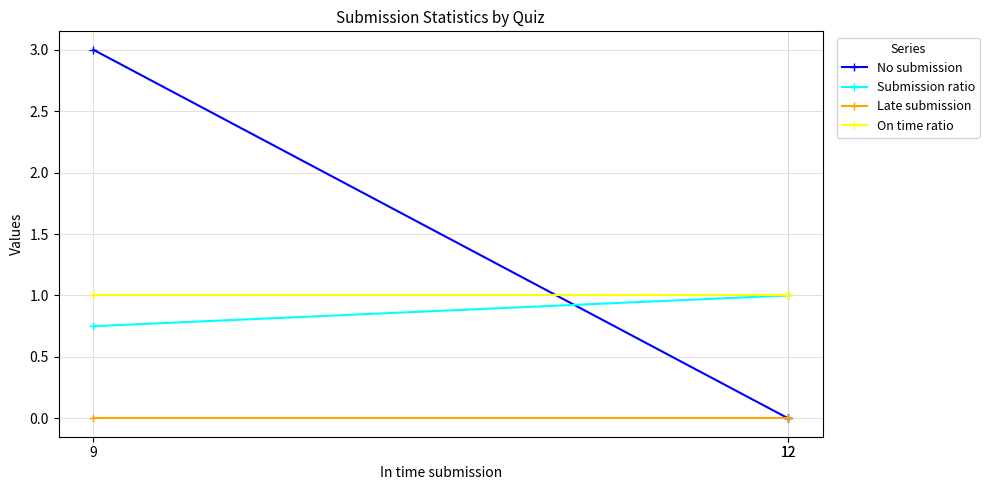

How many lines are shown in the chart?

4